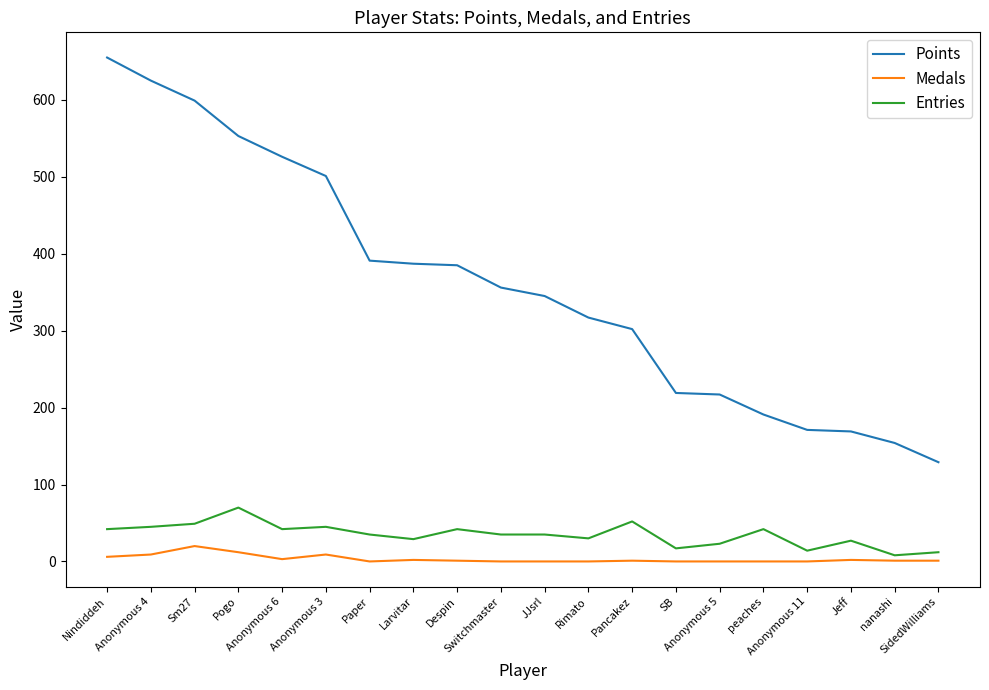

True or false: Entries and Medals intersect in this chart.

False